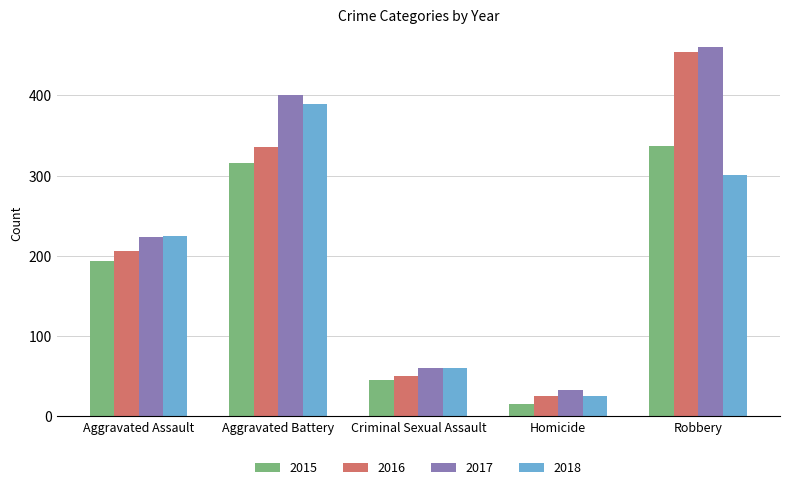

Which series has the widest spread of values?

2016